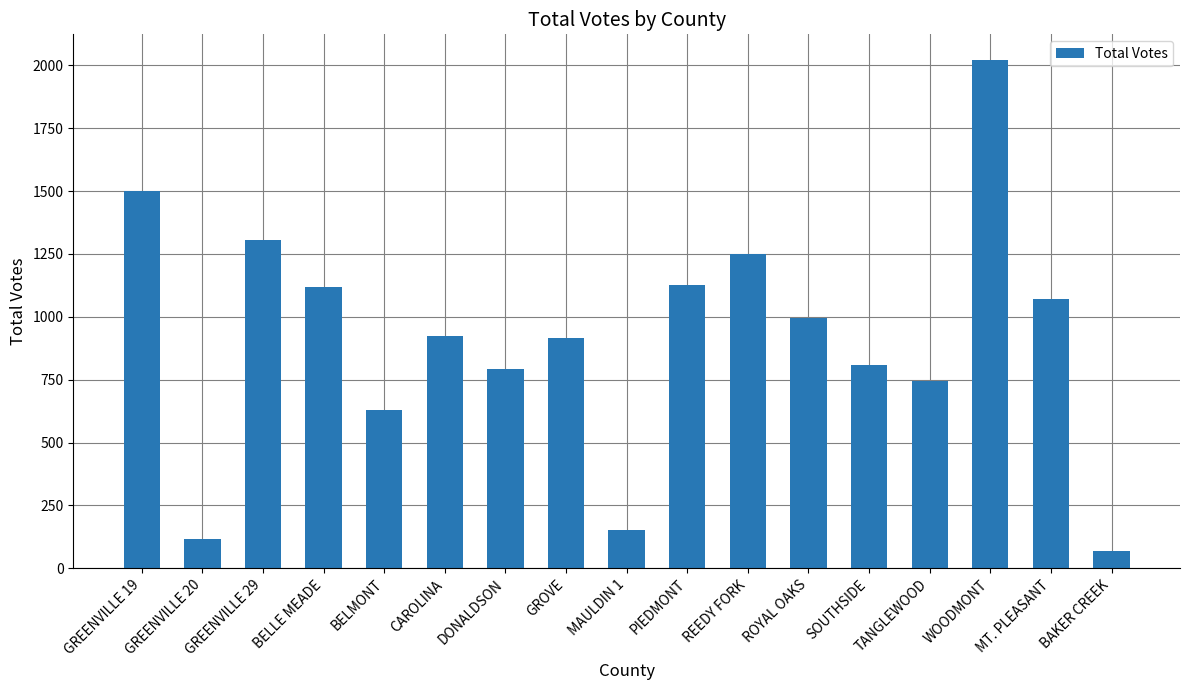

What is the difference between the maximum and minimum values?

1954